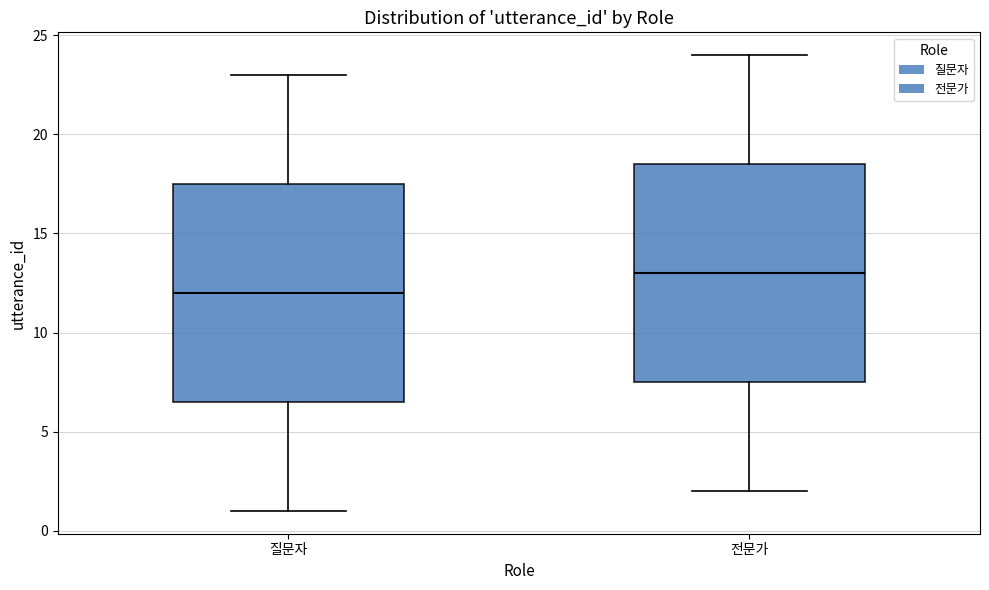

Reading left to right, transcribe this box plot: for each box, give where its median line is, the range the box spans, and where its two whiskers end, as read against the y-axis. The values are not printed on the chart, so give them approximately, as read against the axis.

질문자: median 12.0, box 6.5 to 17.5, whiskers 1.0 to 23.0
전문가: median 13.0, box 7.5 to 18.5, whiskers 2.0 to 24.0